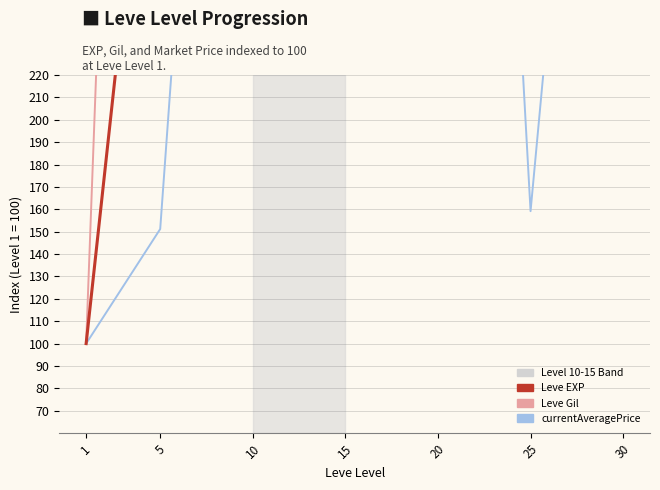

How many distinct data groups are displayed?

3